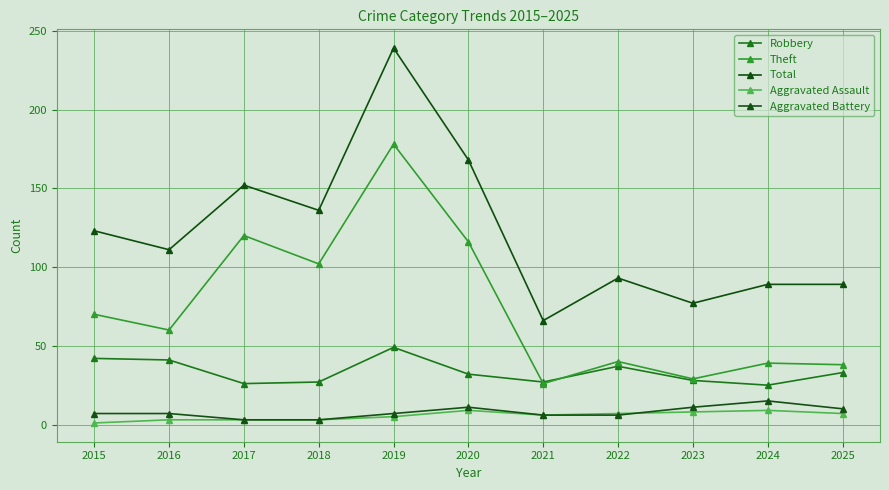

Is it true that Total equals 54 at 2018?

False